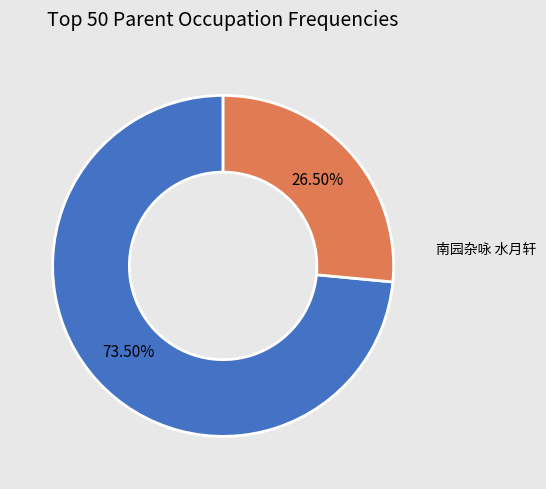

What portion of the pie excludes 南园杂咏 水月轩?

26.5%